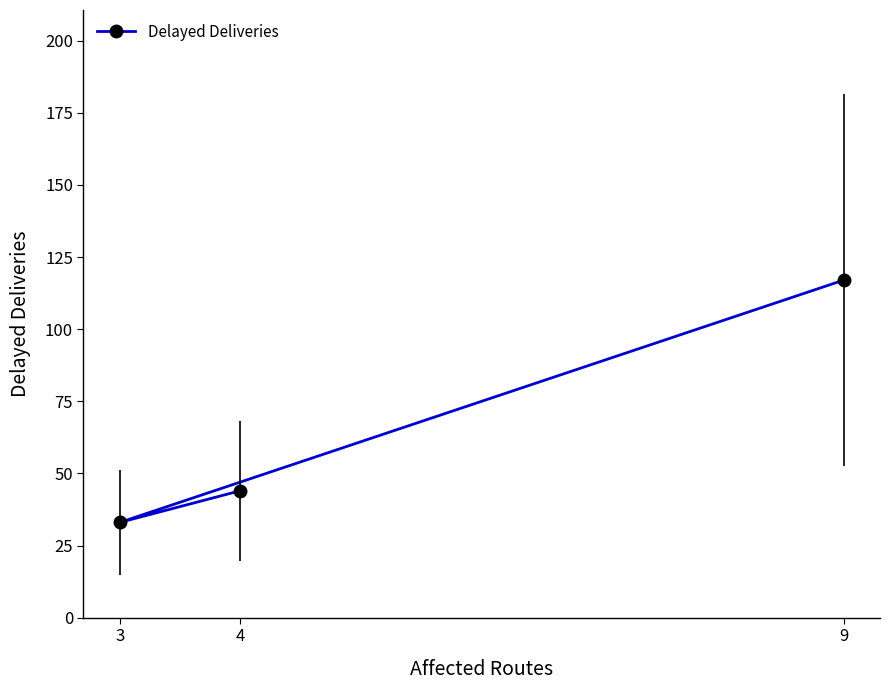

Rank the categories by value from lowest to highest.

3, 4, 9